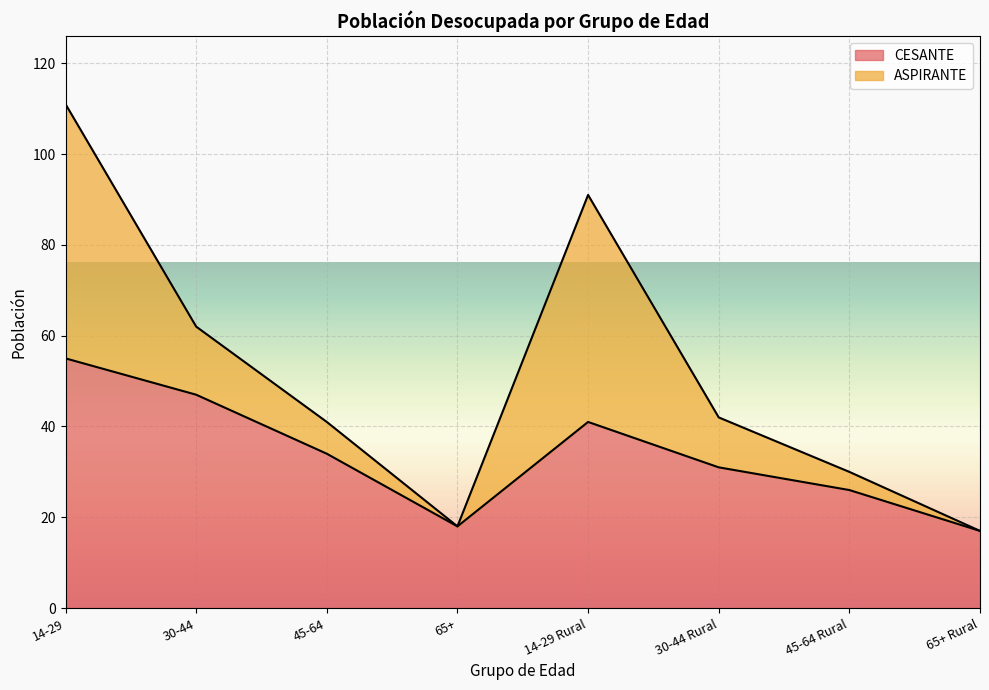

Which has a higher value, 45-64 or 65+?

45-64